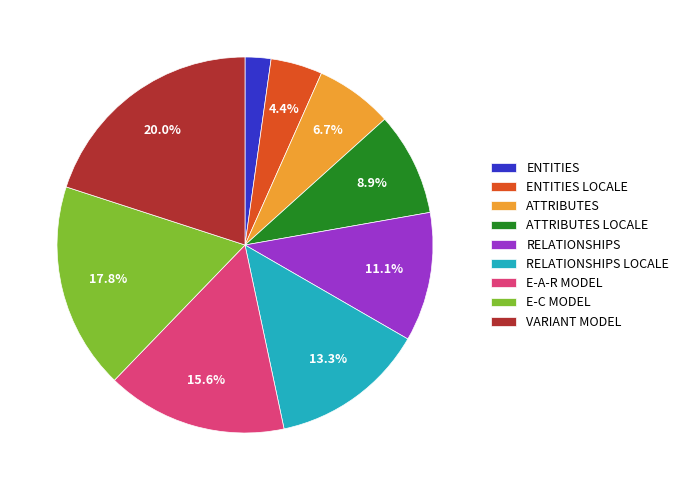

What percentage is the VARIANT MODEL slice, to the nearest percent?

20%